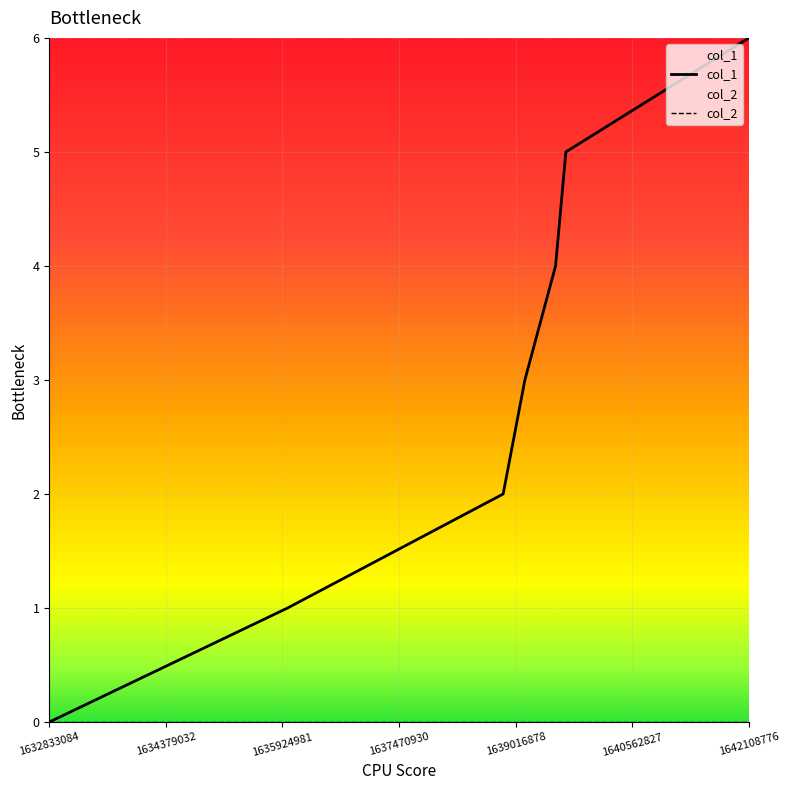

Is it true that the value at 1635992133 is 1?

False